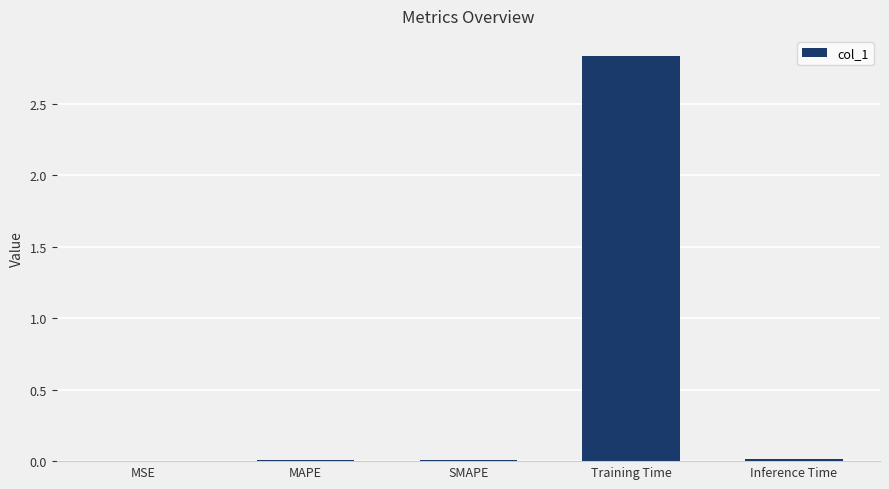

What is the sum of all values?

2.9